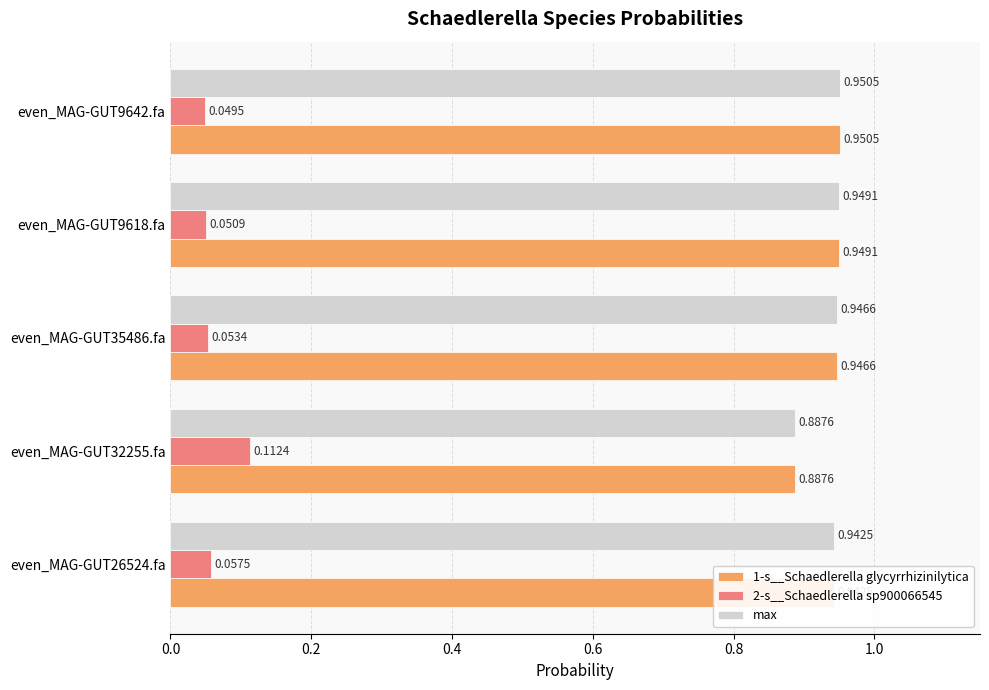

At how many categories does at least one series exceed 0?

5